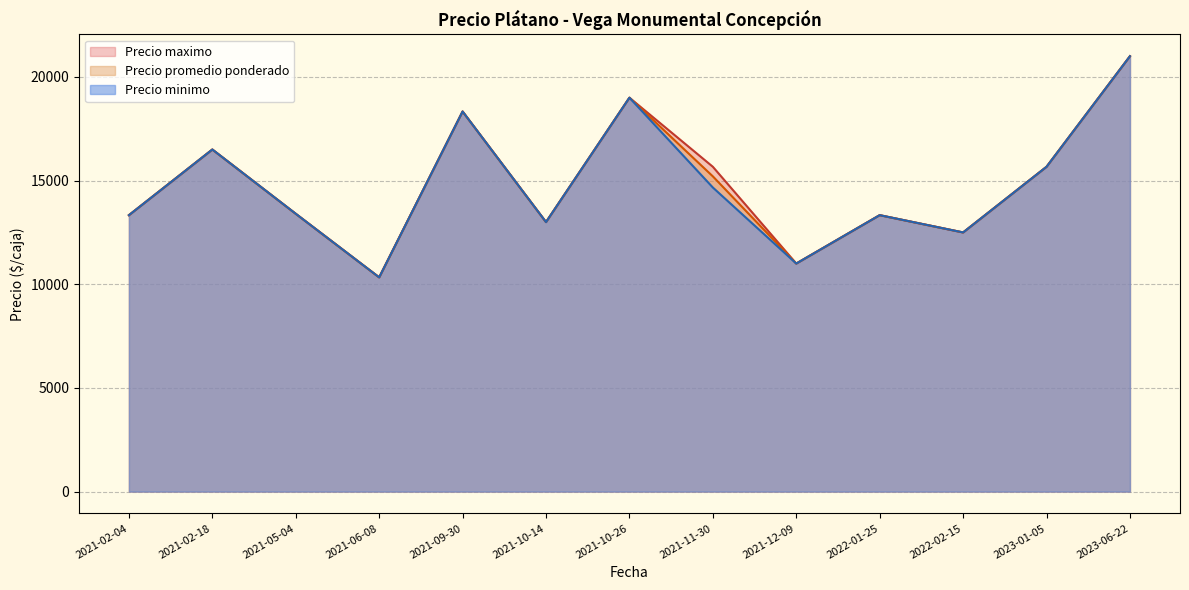

At which label does Precio minimo reach its peak?

2023-06-22